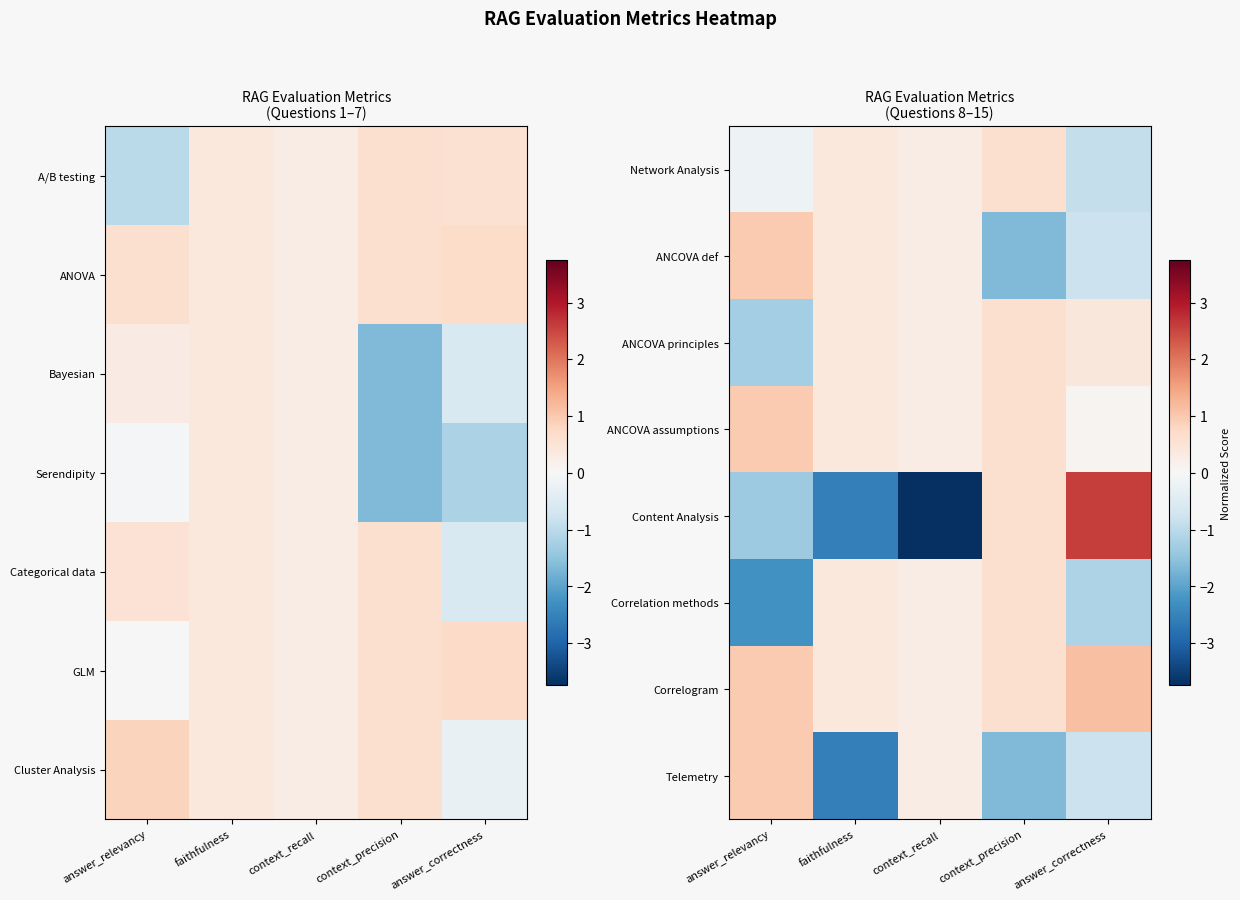

Is the value of Content Analysis at answer_correctness greater than the value of Correlogram at answer_relevancy?

Yes